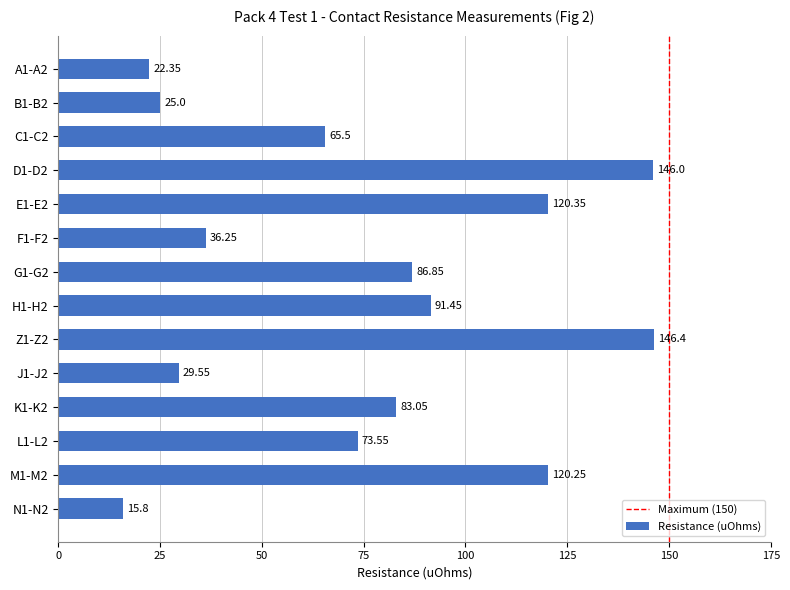

What is the smallest value displayed?

15.8